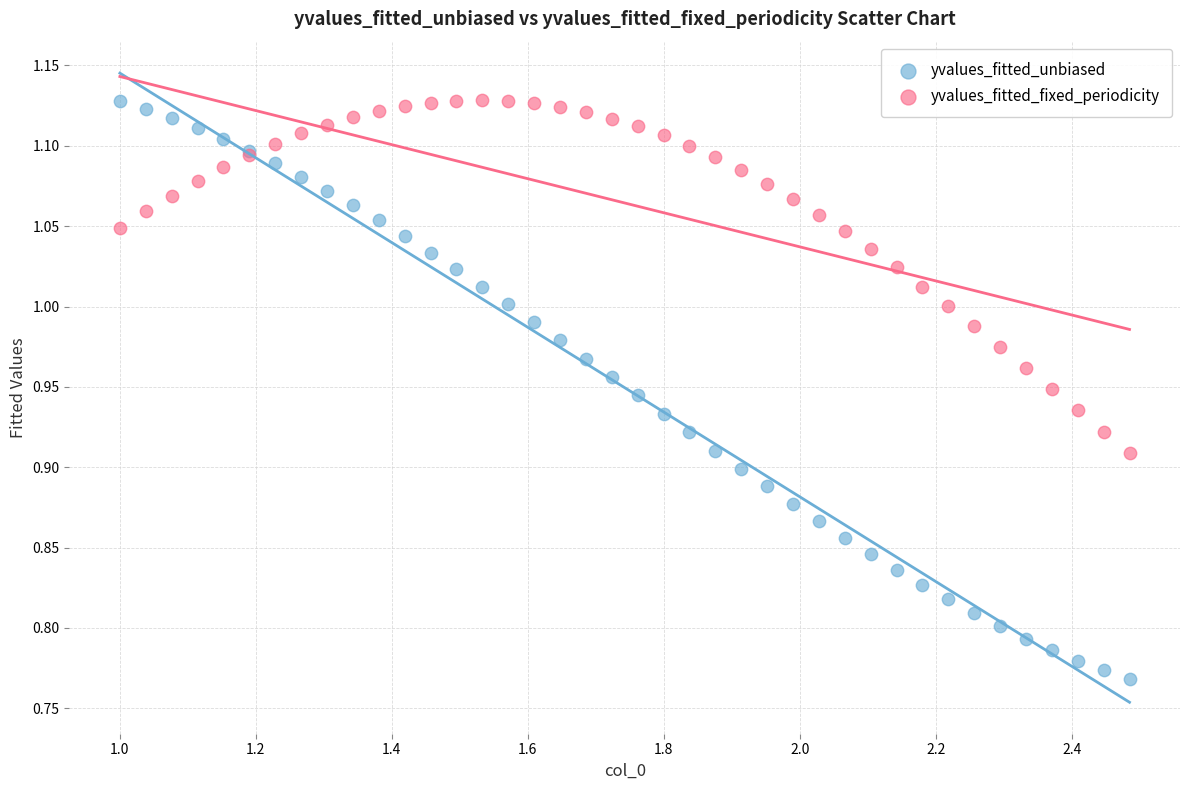

What are all the series names shown in the legend?

yvalues_fitted_unbiased, yvalues_fitted_fixed_periodicity